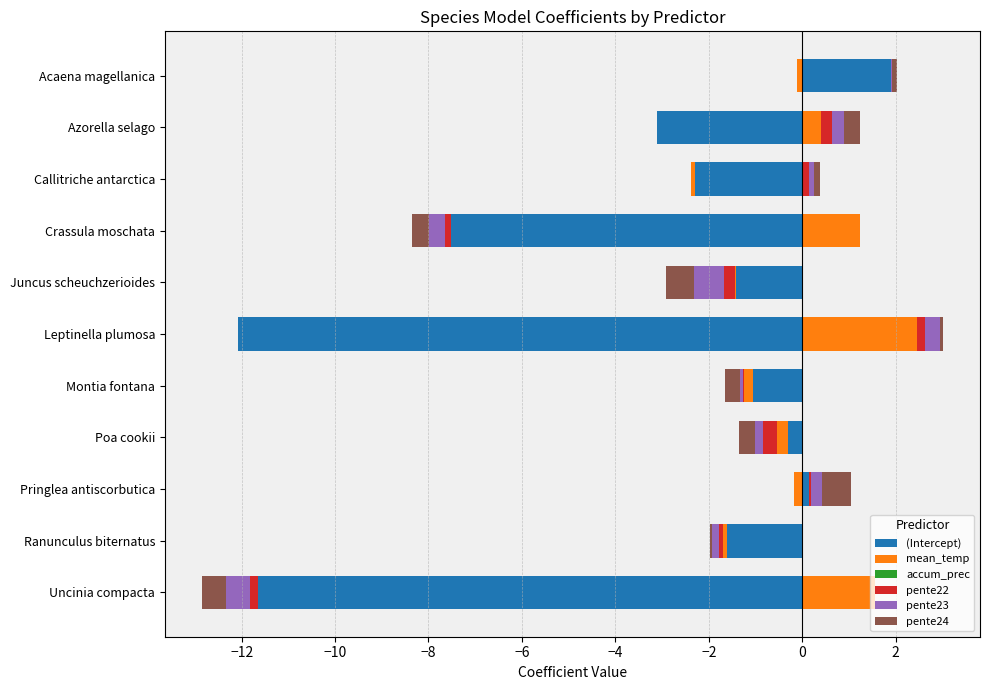

The value of (Intercept) at Poa cookii is 0.0. True or false?

True